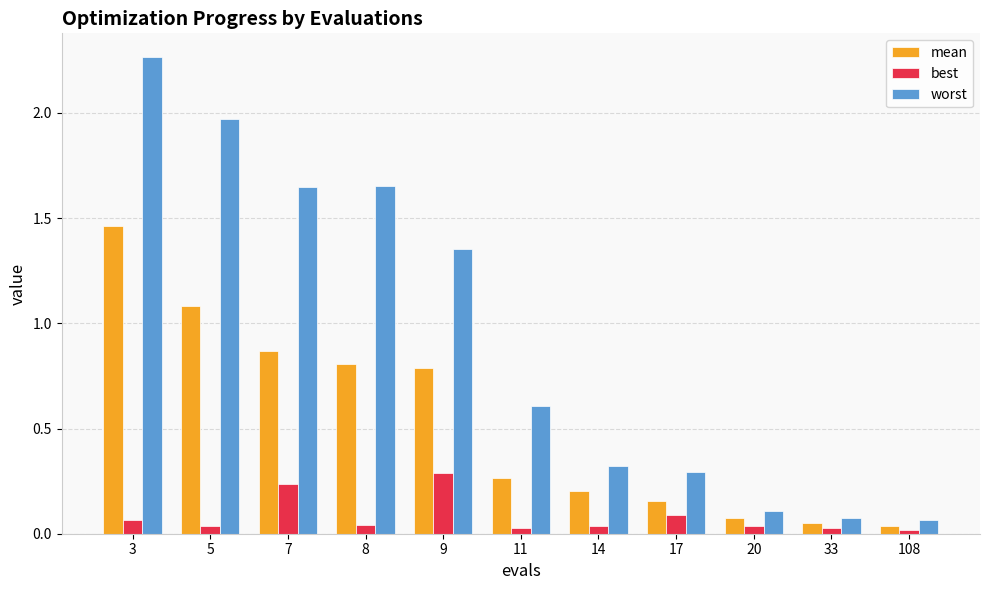

How many bars are there in total?

33